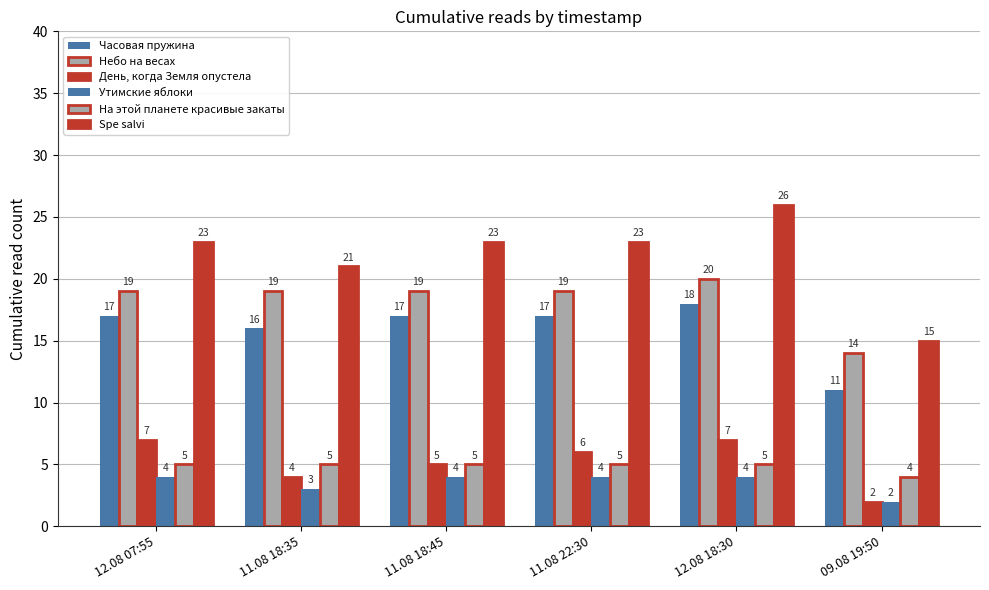

What is the sum of the Небо на весах values at 09.08 19:50 and 12.08 18:30?

34